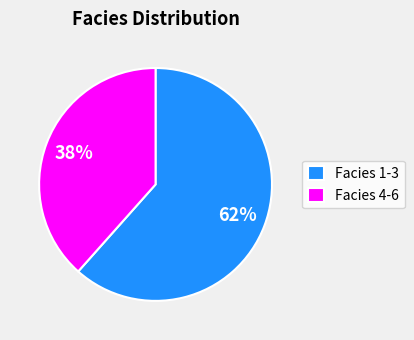

True or false: Facies 4-6 accounts for 38% of the total.

True